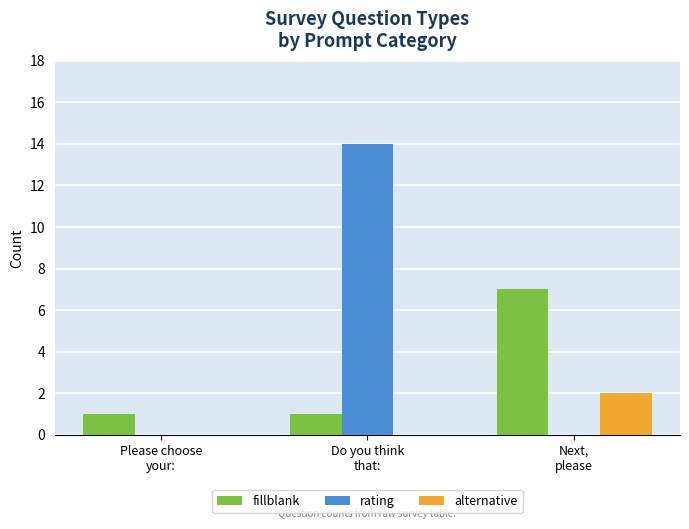

How many distinct data groups are displayed?

3